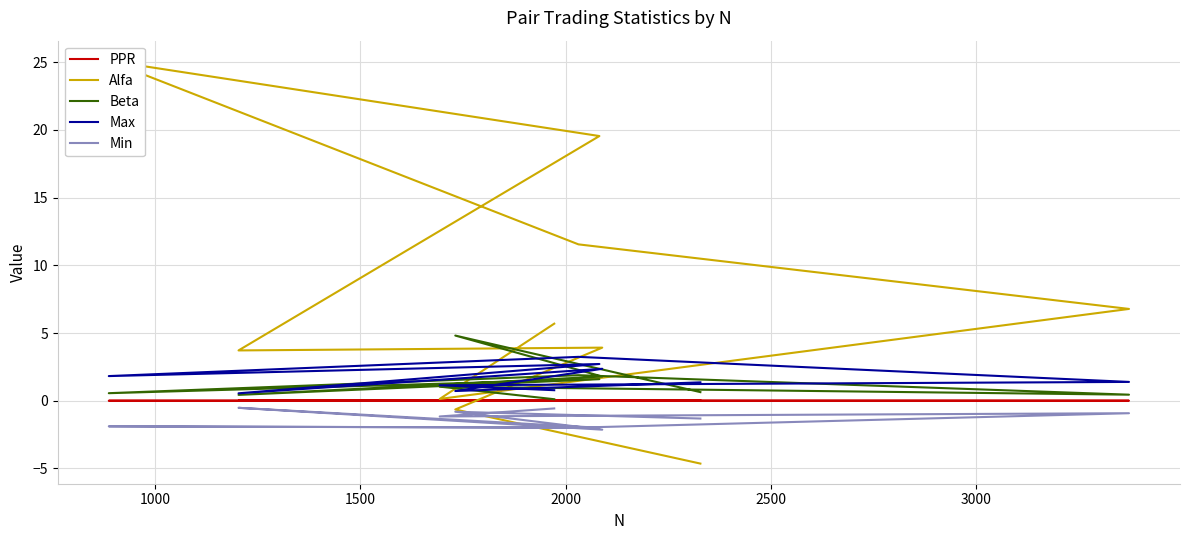

List the series in order of their peak value, highest first.

Alfa, Beta, Max, PPR, Min